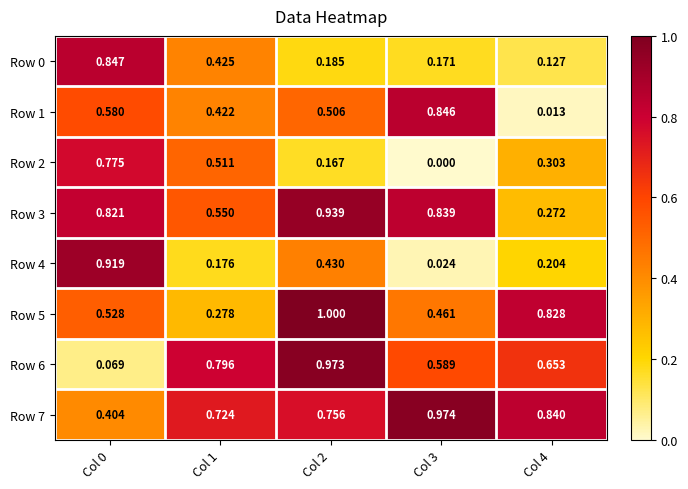

Count the number of categories in the chart.

5